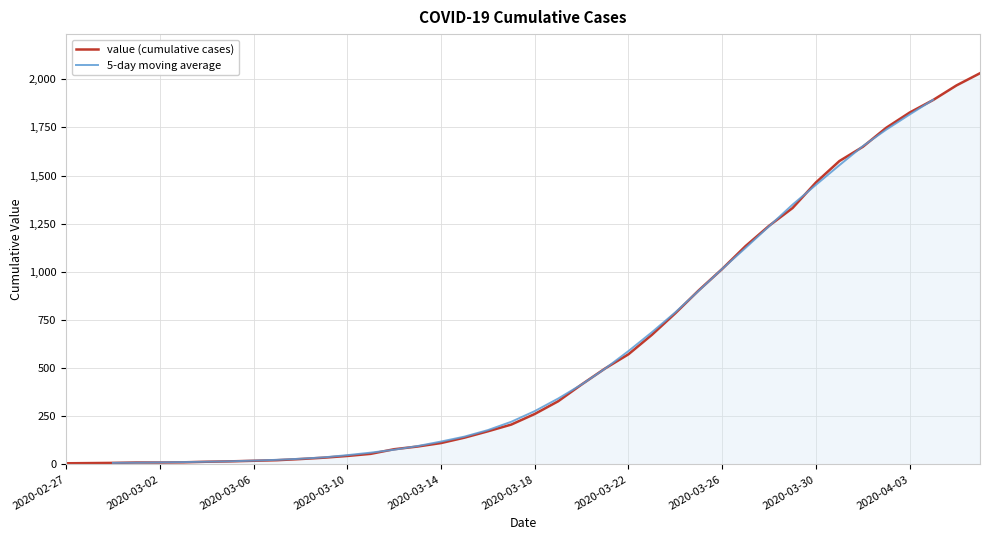

What is the greatest value displayed?

2031